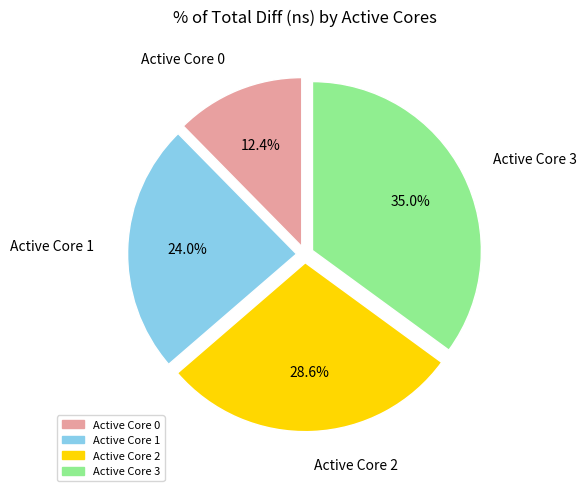

Is there any slice that represents more than half of the pie?

No